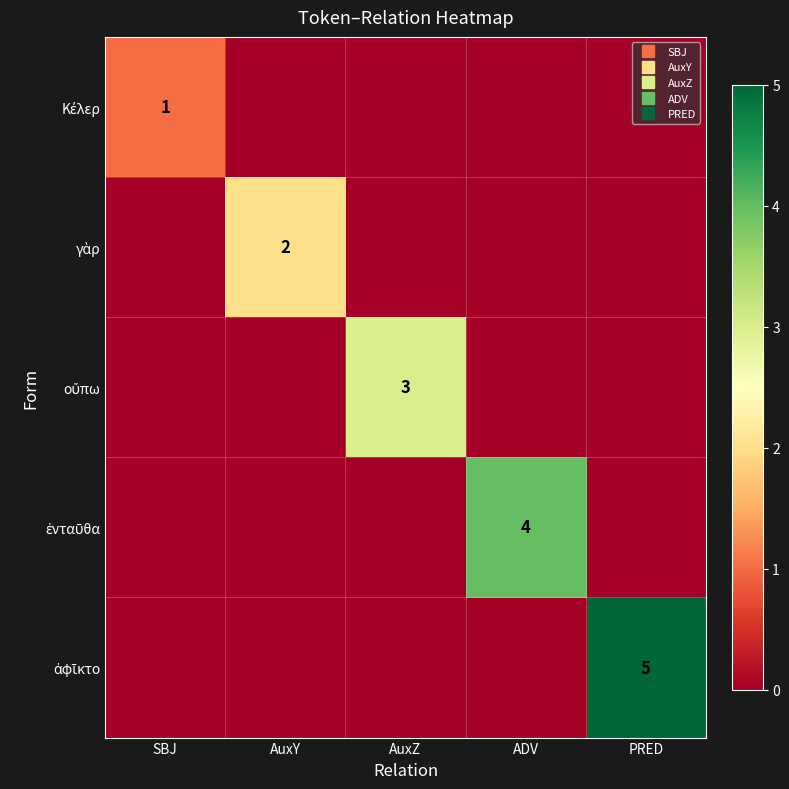

Is it true that ἐνταῦθα equals 0 at AuxY?

True